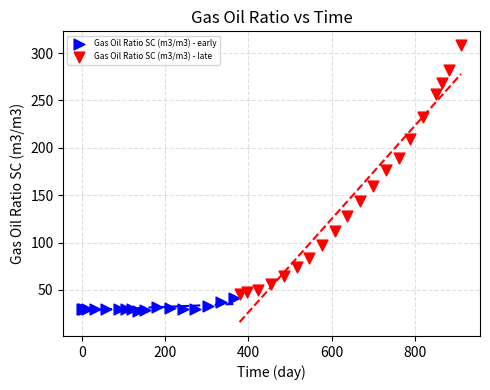

Which series contains the lowest Y value?

Gas Oil Ratio SC (m3/m3) - early